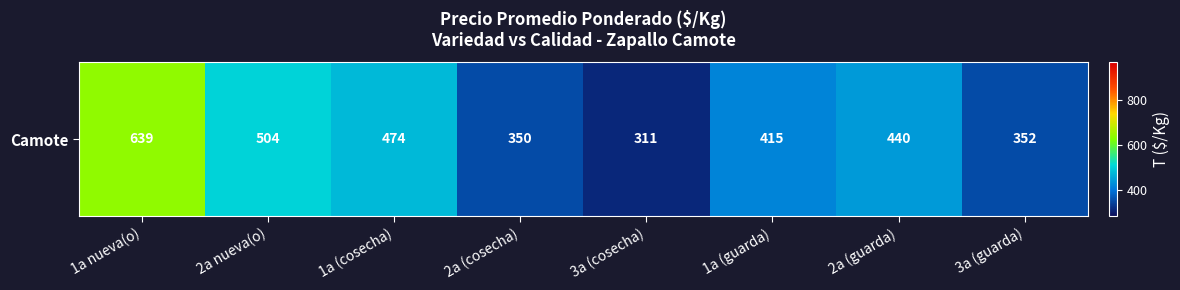

Count the number of categories in the chart.

8